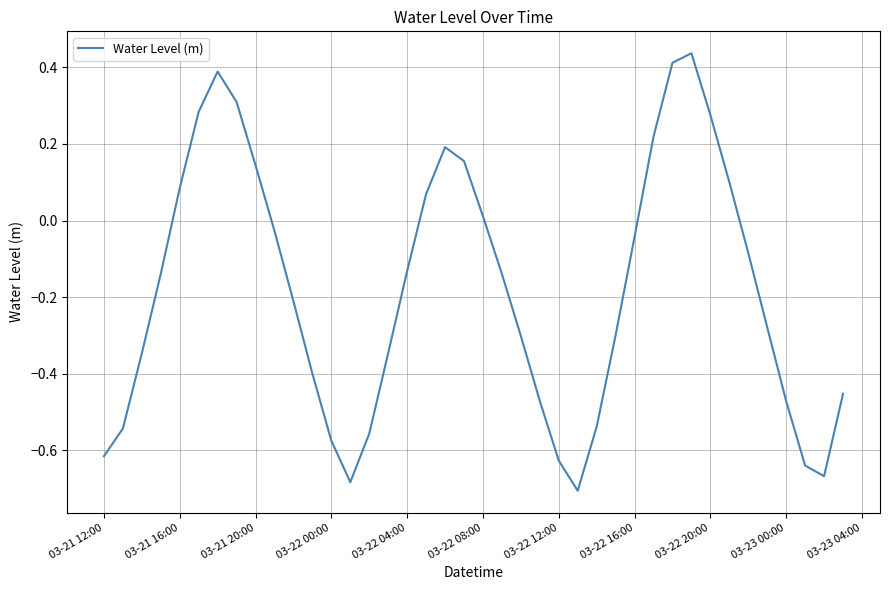

How many lines are shown in the chart?

1